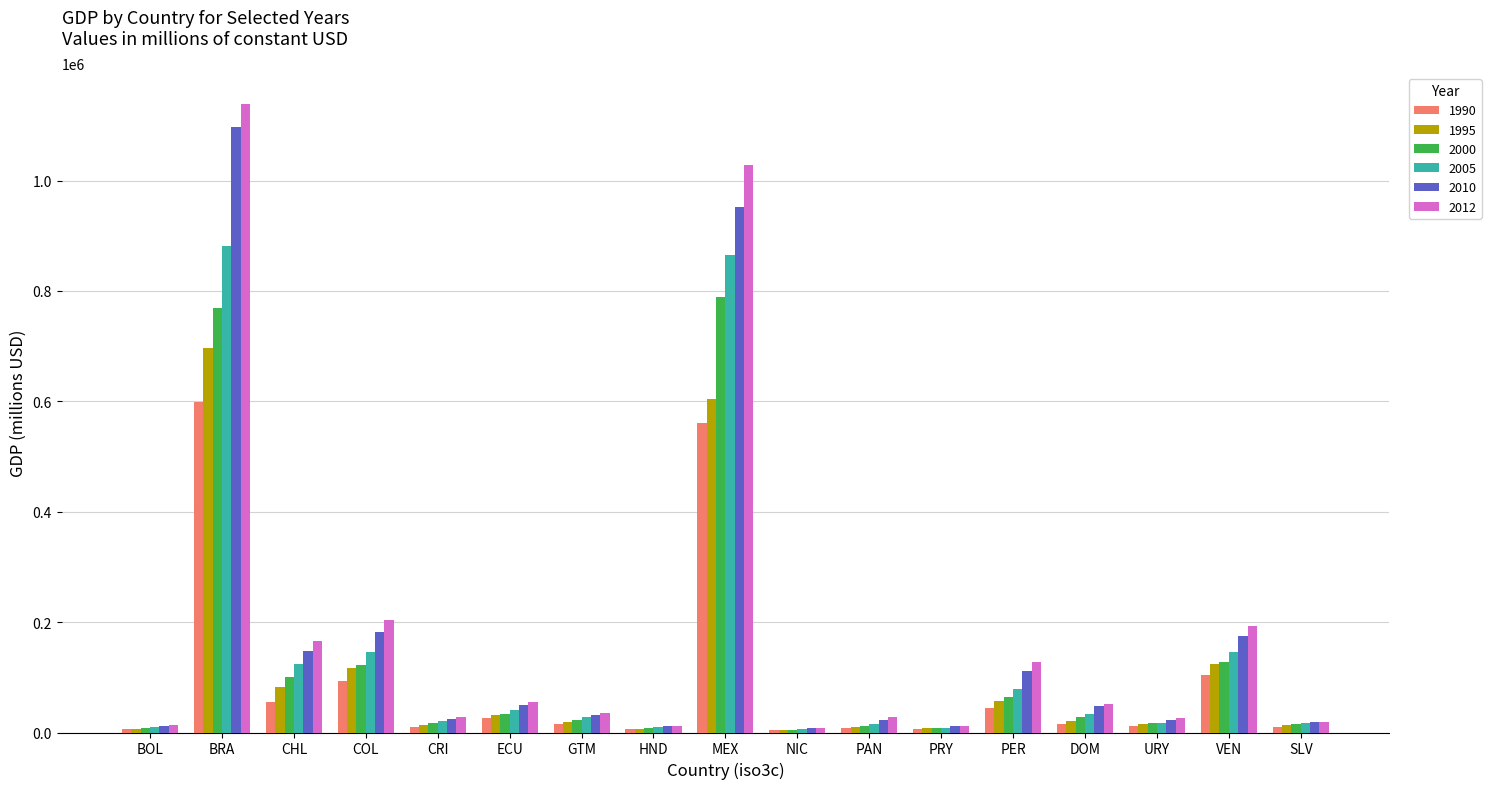

At how many categories does at least one series exceed 1005582?

2